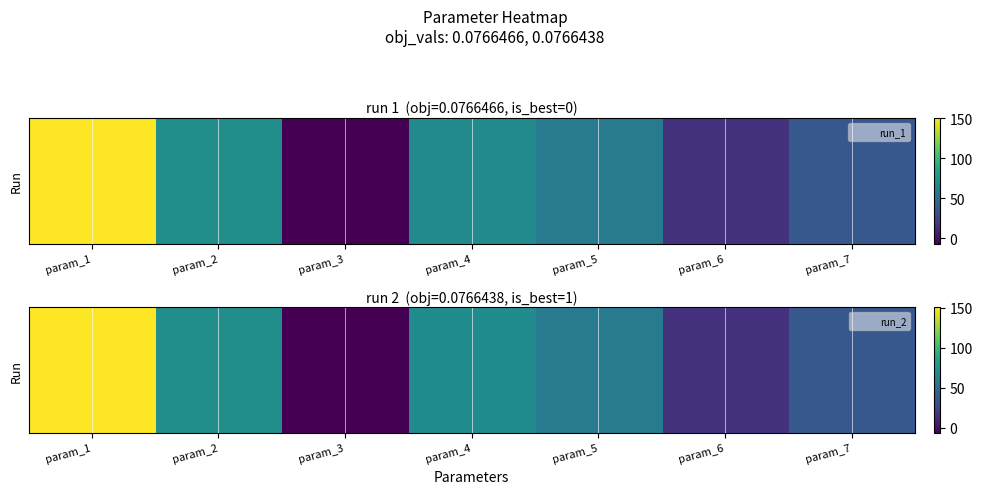

How many values are above zero?

6